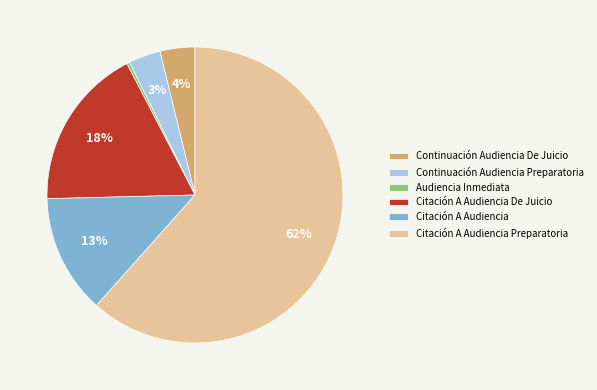

Does any single category account for the majority?

Yes